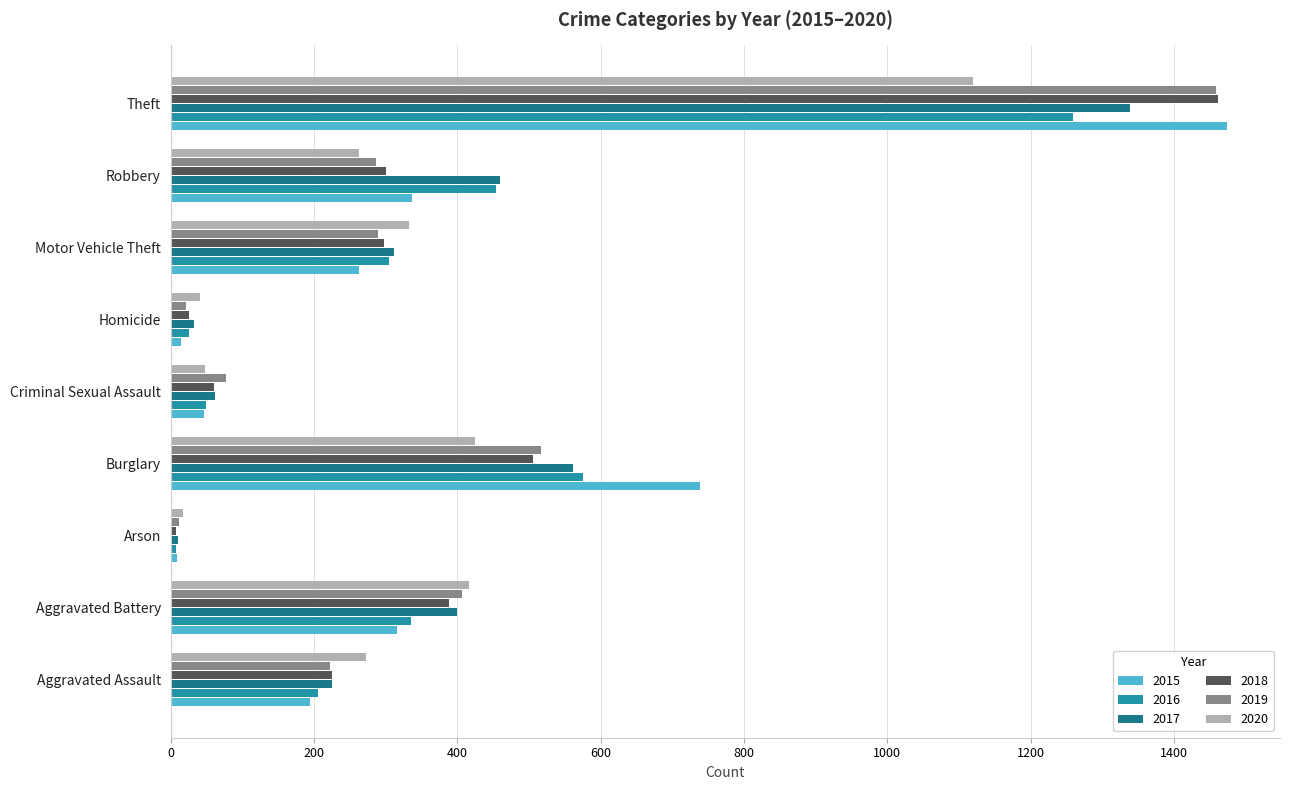

What is the difference between the maximum and minimum values in the 2019 series?

1447